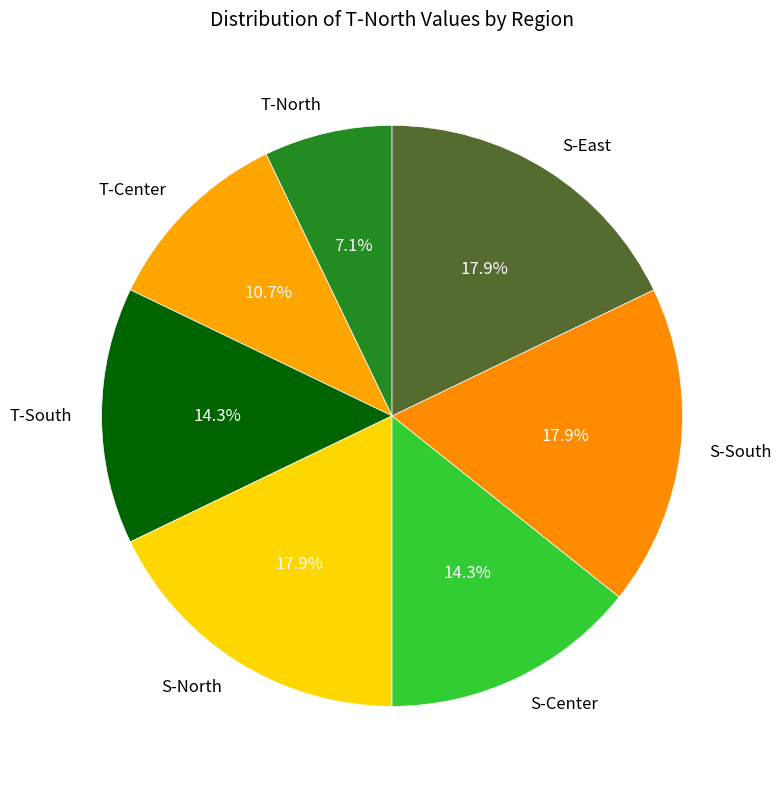

What is the total percentage of S-South and T-North?

25.0%